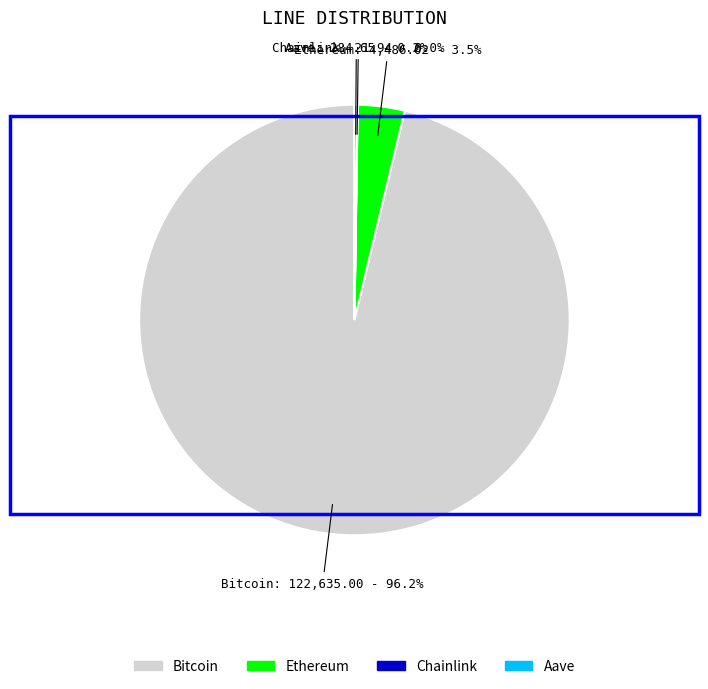

Which slice is the largest?

Bitcoin